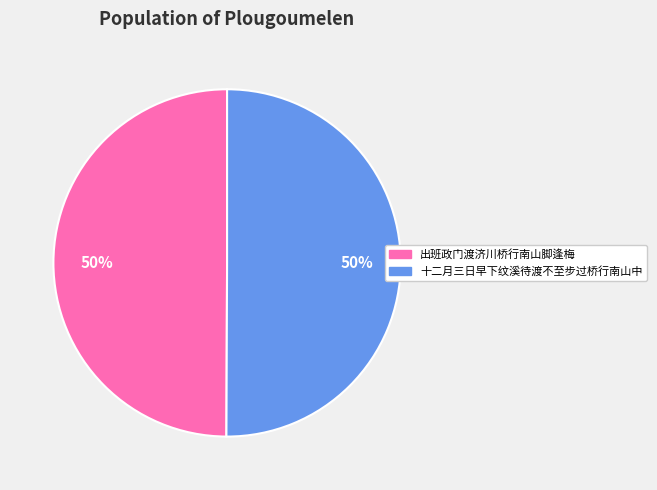

To the nearest percent, what is the combined percentage of 十二月三日早下纹溪待渡不至步过桥行南山中 and 出班政门渡济川桥行南山脚逢梅?

100%